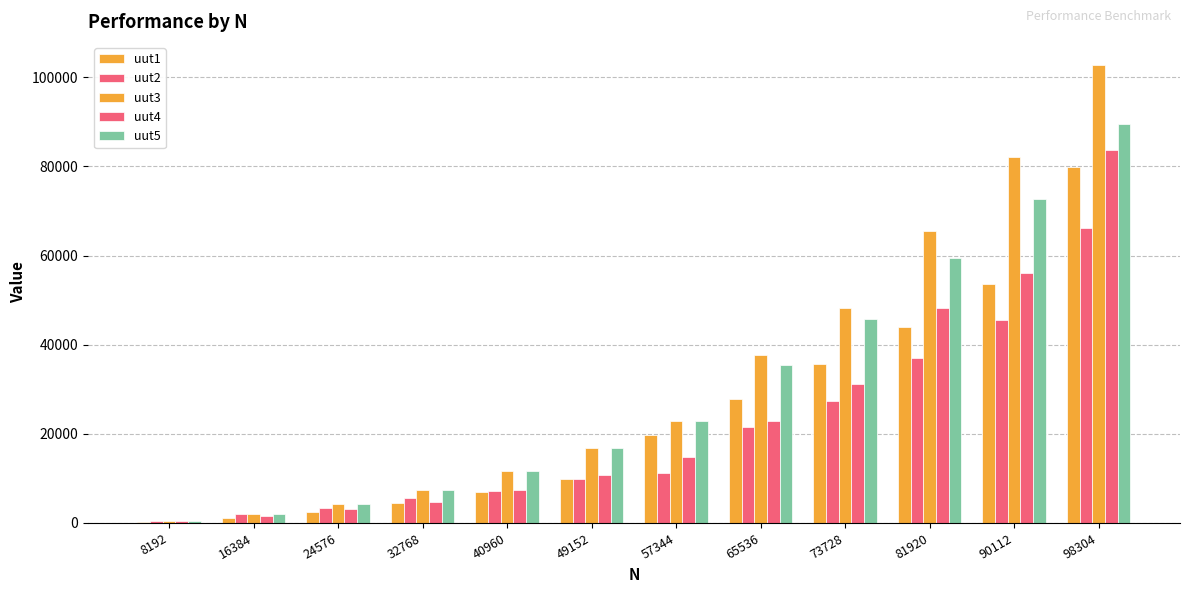

How many categories are shown in the chart?

12